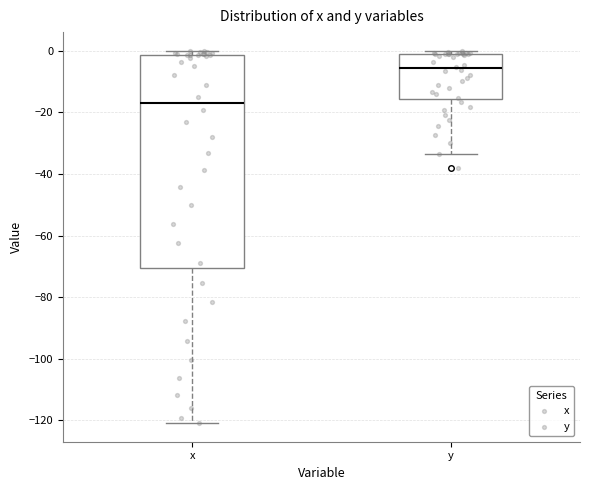

Reading left to right, transcribe this box plot: for each box, give where its median line is, the range the box spans, and where its two whiskers end, as read against the y-axis. The values are not printed on the chart, so give them approximately, as read against the axis.

x: median -16, box -70 to -2, whiskers -120 to 0
y: median -6, box -16 to -2, whiskers -34 to 0